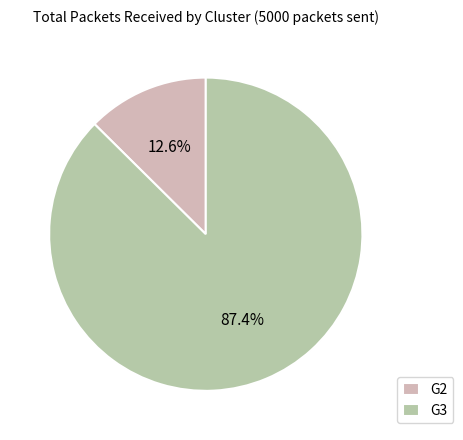

How many segments does this pie chart have?

2